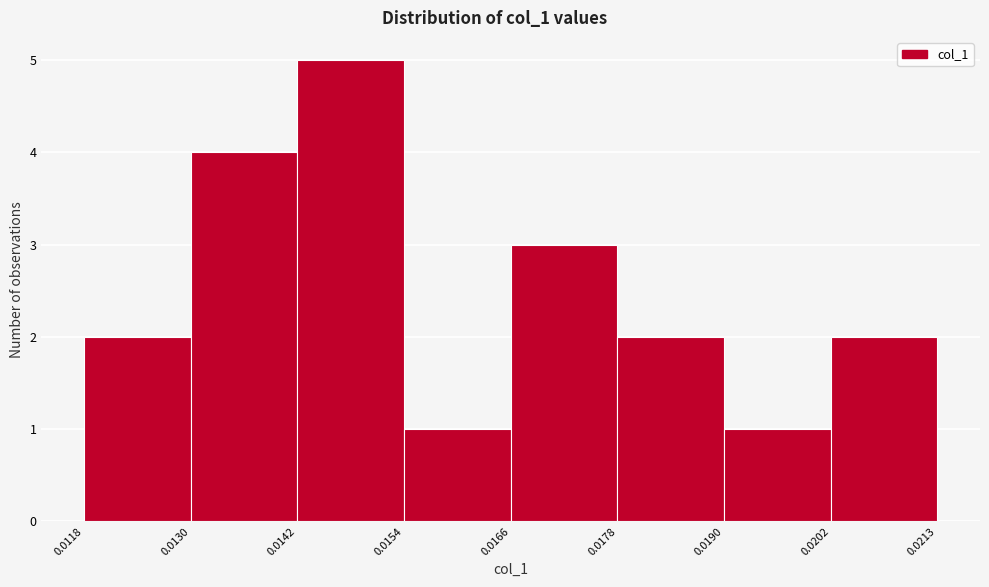

Reading left to right, list every bar in this chart as the range it spans on the x-axis followed by its height. The values are not printed on the chart, so give them approximately, as read against the axis.

0.0118 to 0.0130: 2
0.0130 to 0.0142: 4
0.0142 to 0.0154: 5
0.0154 to 0.0166: 1
0.0166 to 0.0178: 3
0.0178 to 0.0190: 2
0.0190 to 0.0202: 1
0.0202 to 0.0213: 2